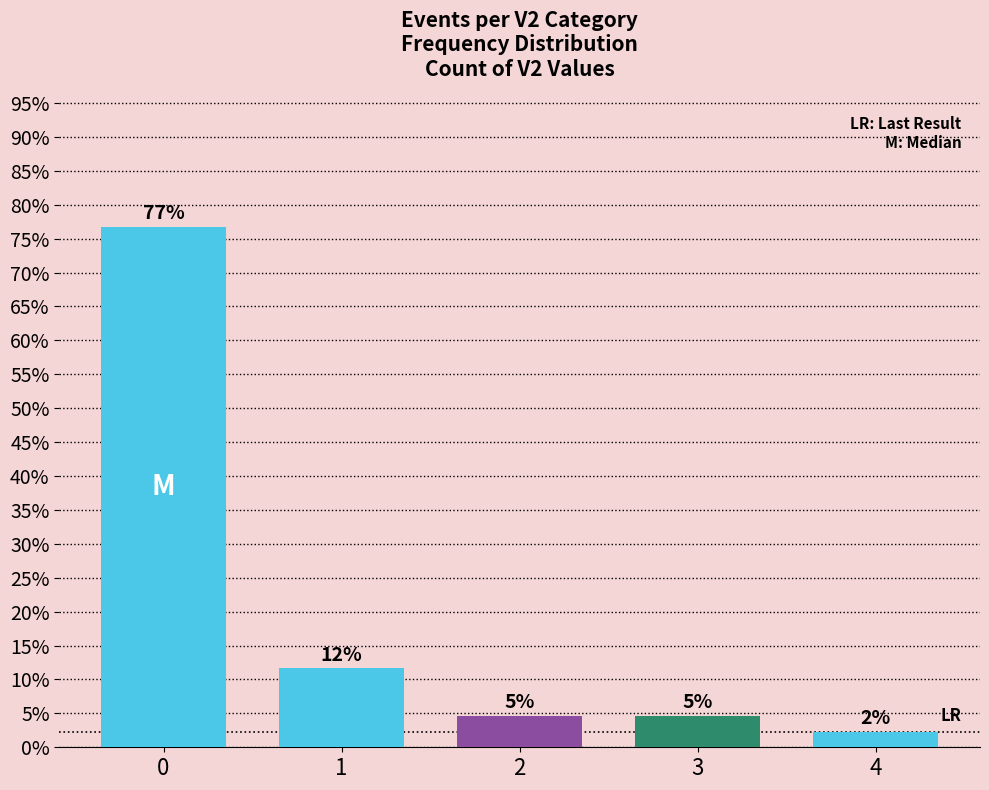

How many bars are there in total?

5